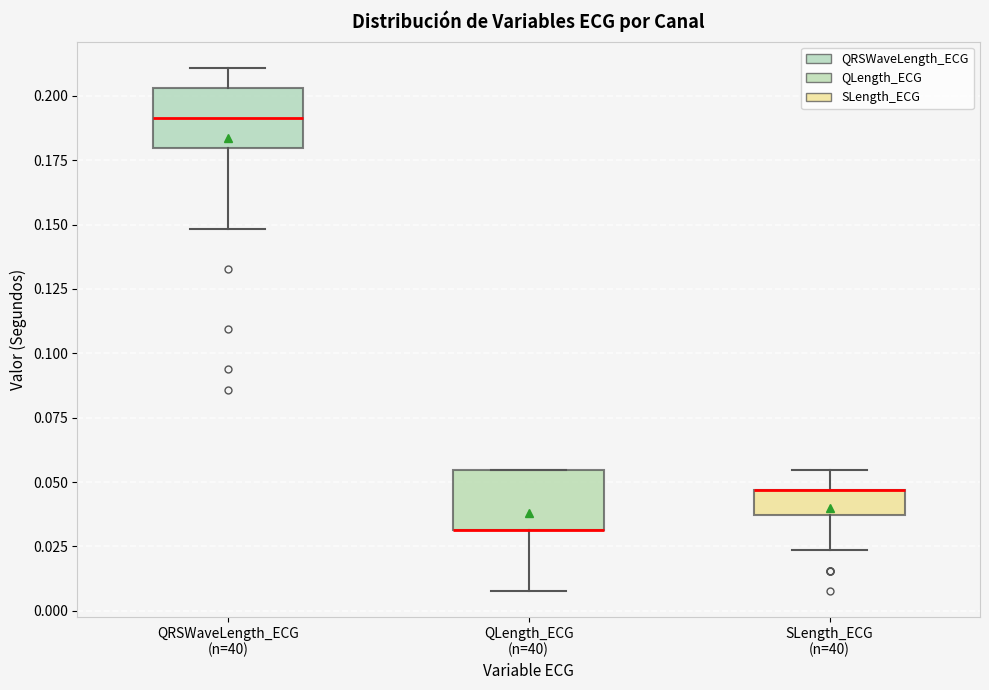

Reading left to right, read every box against the y-axis: the position of its median line, the range the box covers, and the ends of its whiskers. The values are not printed on the chart, so give them approximately, as read against the axis.

QRSWaveLength_ECG (n=40): median 0.190, box 0.180 to 0.205, whiskers 0.150 to 0.210
QLength_ECG (n=40): median 0.030 (drawn on the box's lower edge), box 0.030 to 0.055, whiskers 0.010 to 0.055
SLength_ECG (n=40): median 0.045 (drawn on the box's upper edge), box 0.035 to 0.045, whiskers 0.025 to 0.055